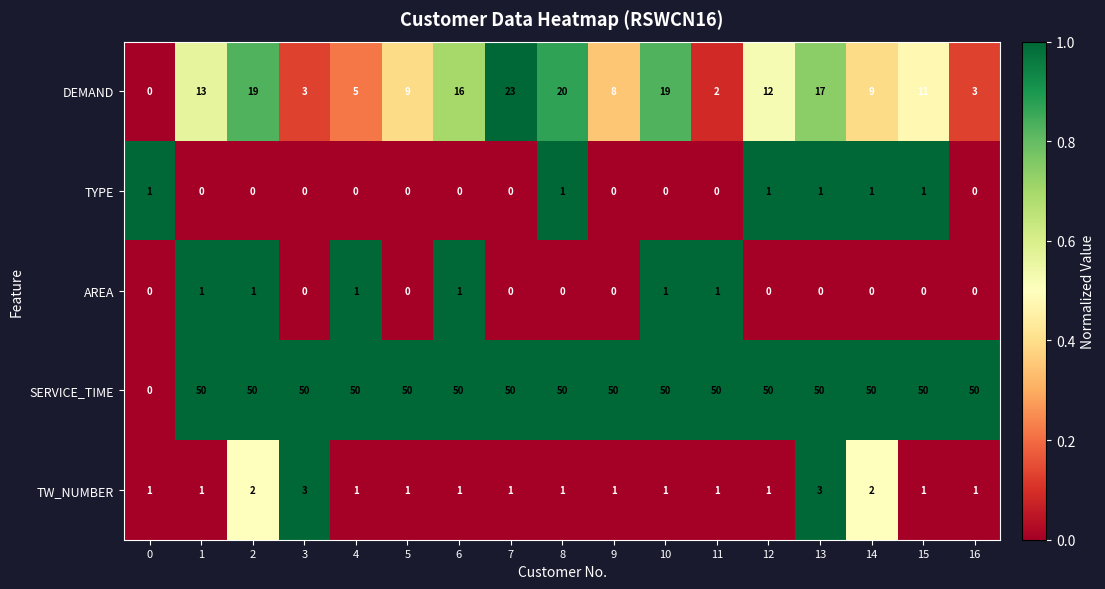

What is the maximum value shown in the chart?

50